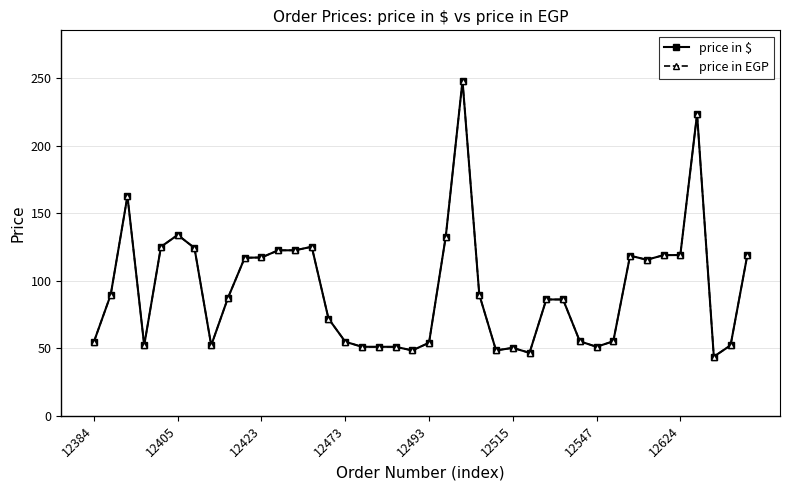

Does the chart have visible grid lines?

Yes